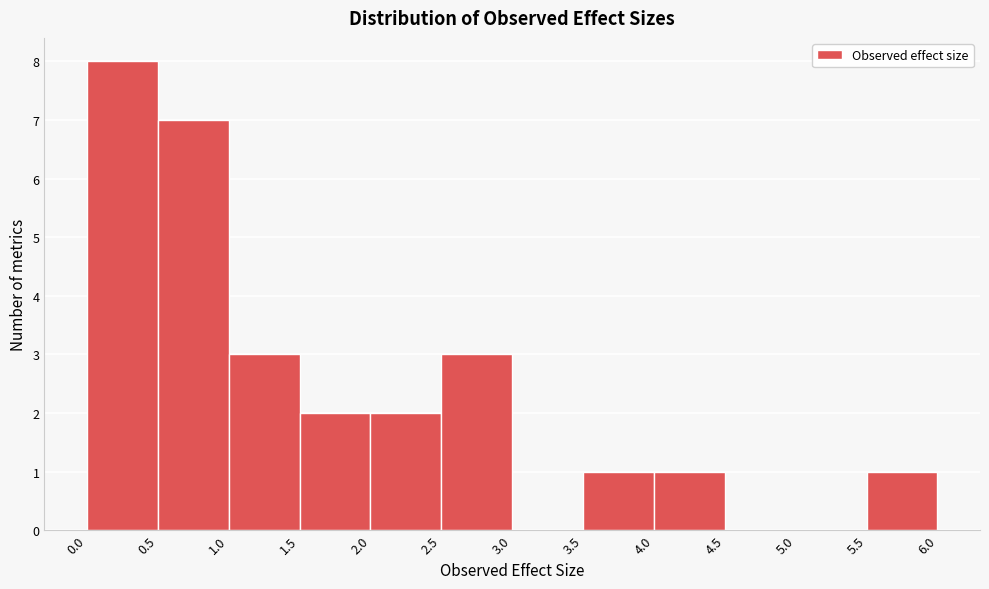

Over which range of the x-axis is the bar tallest?

0.0 to 0.5